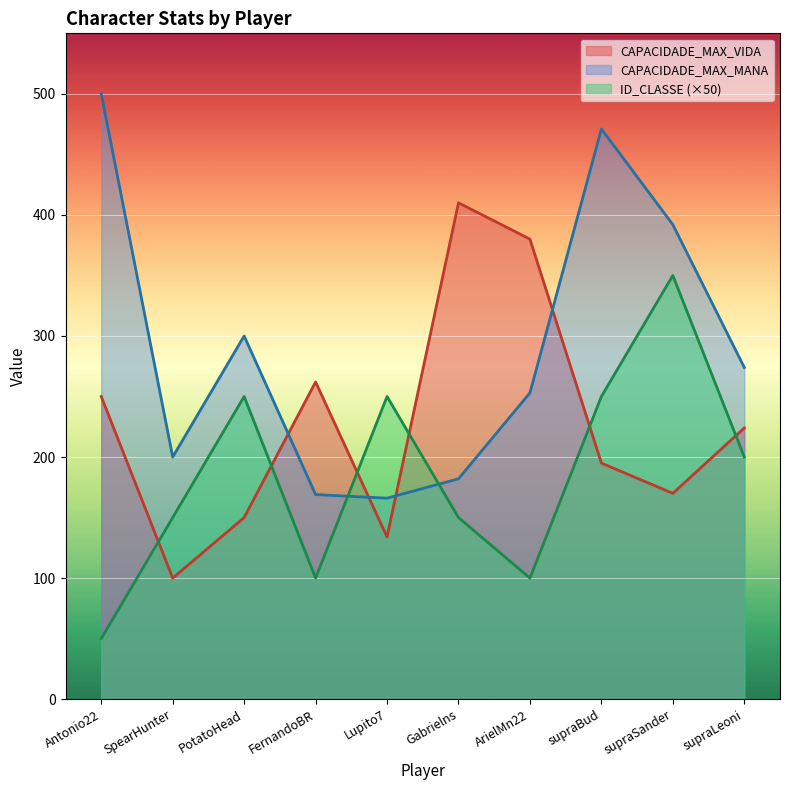

What is the difference between the second highest and minimum values in the ID_CLASSE series?

200